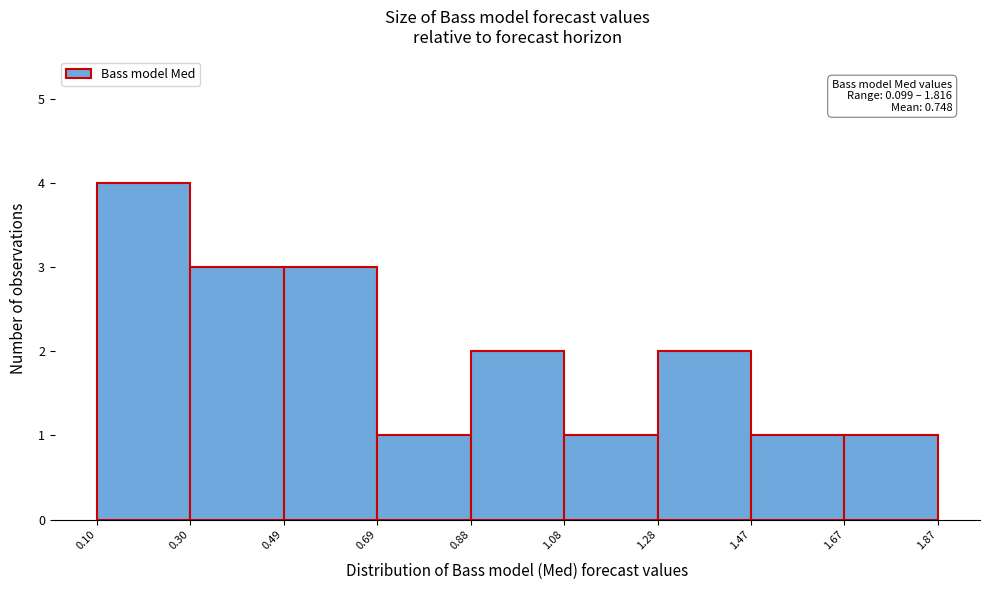

Which range on the x-axis has the tallest bar?

0.10 to 0.30